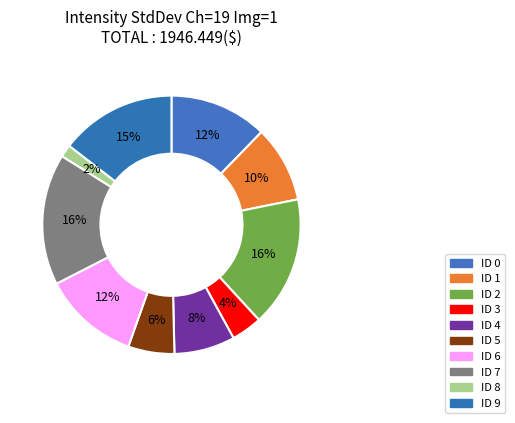

To the nearest percent, what is the average slice percentage?

10%